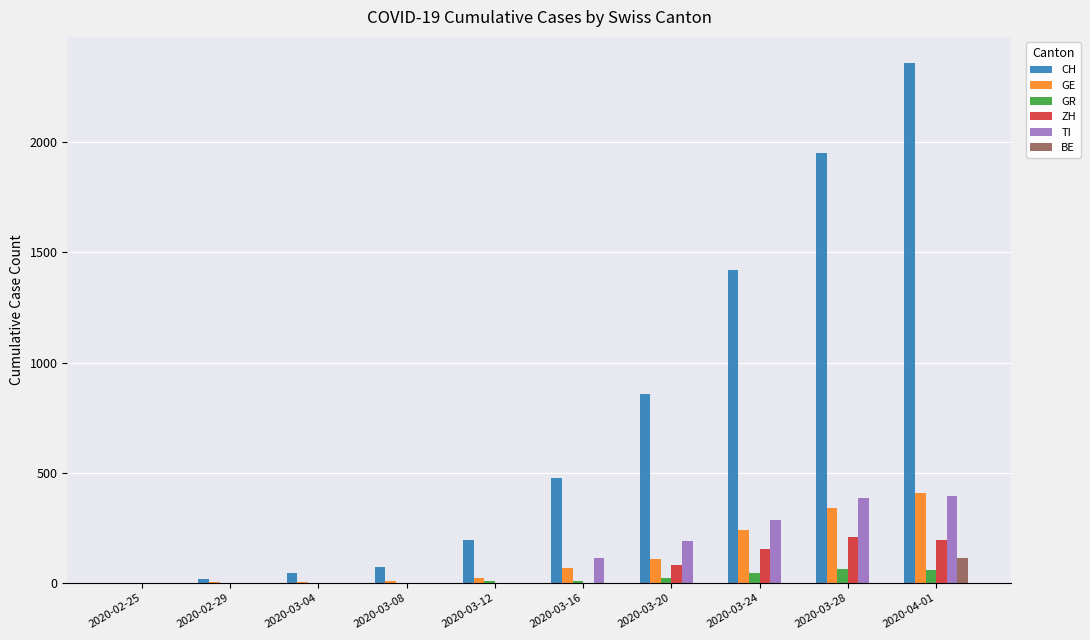

At which category does the chart reach its peak across all series?

2020-04-01